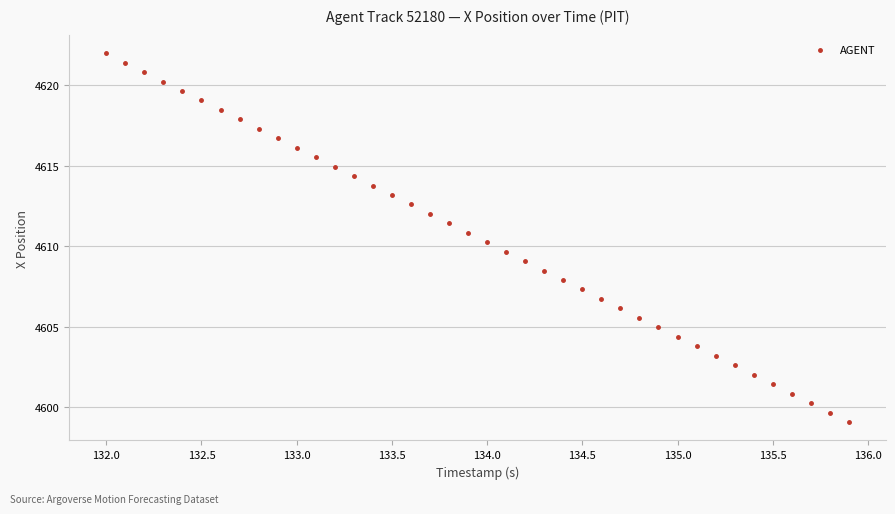

What is the range of X values (max minus min)?

3.9